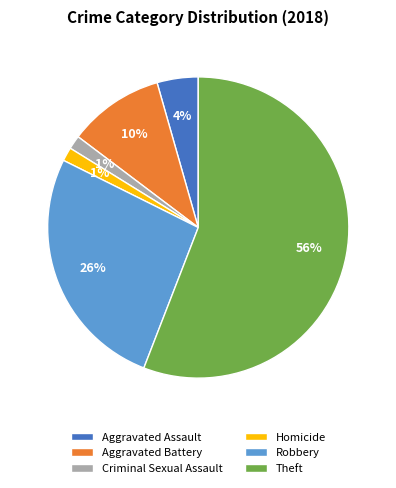

Which slice is the largest?

Theft